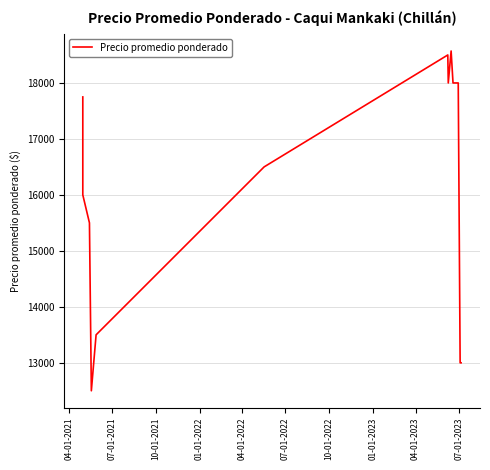

Which label corresponds to the largest value in the chart?

04-01-2023